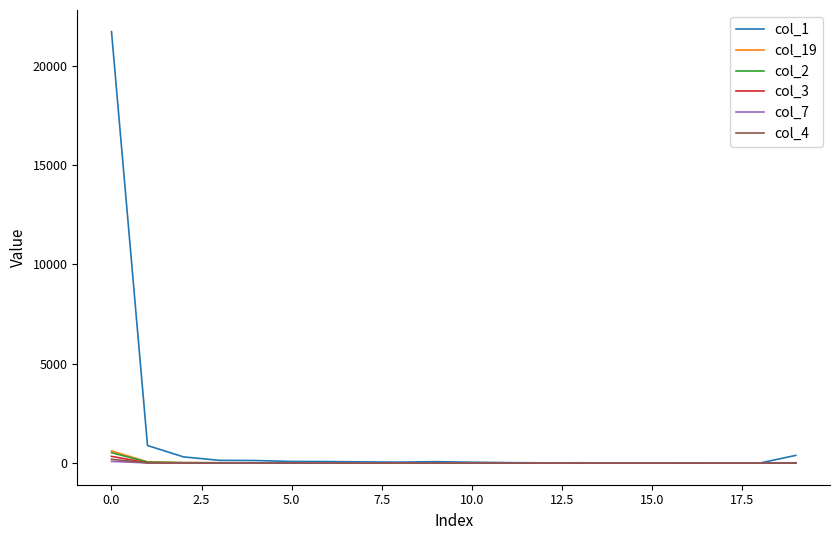

What are all the series names shown in the legend?

col_1, col_19, col_2, col_3, col_7, col_4